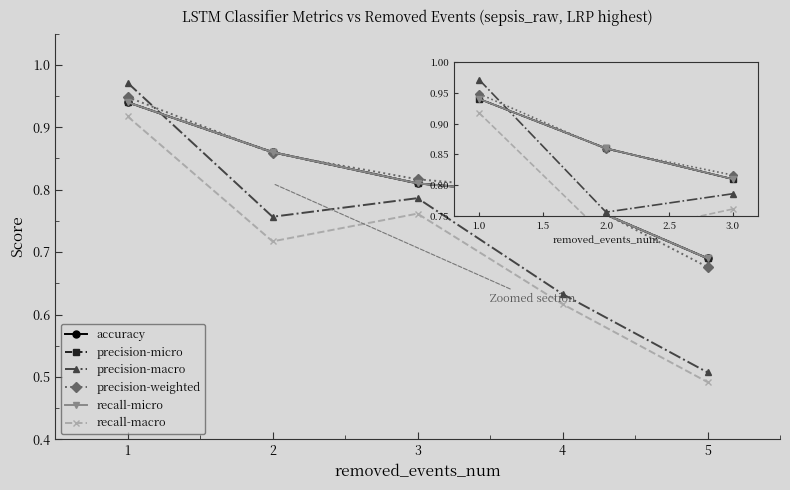

How many intersections are there between precision-weighted and precision-macro?

1